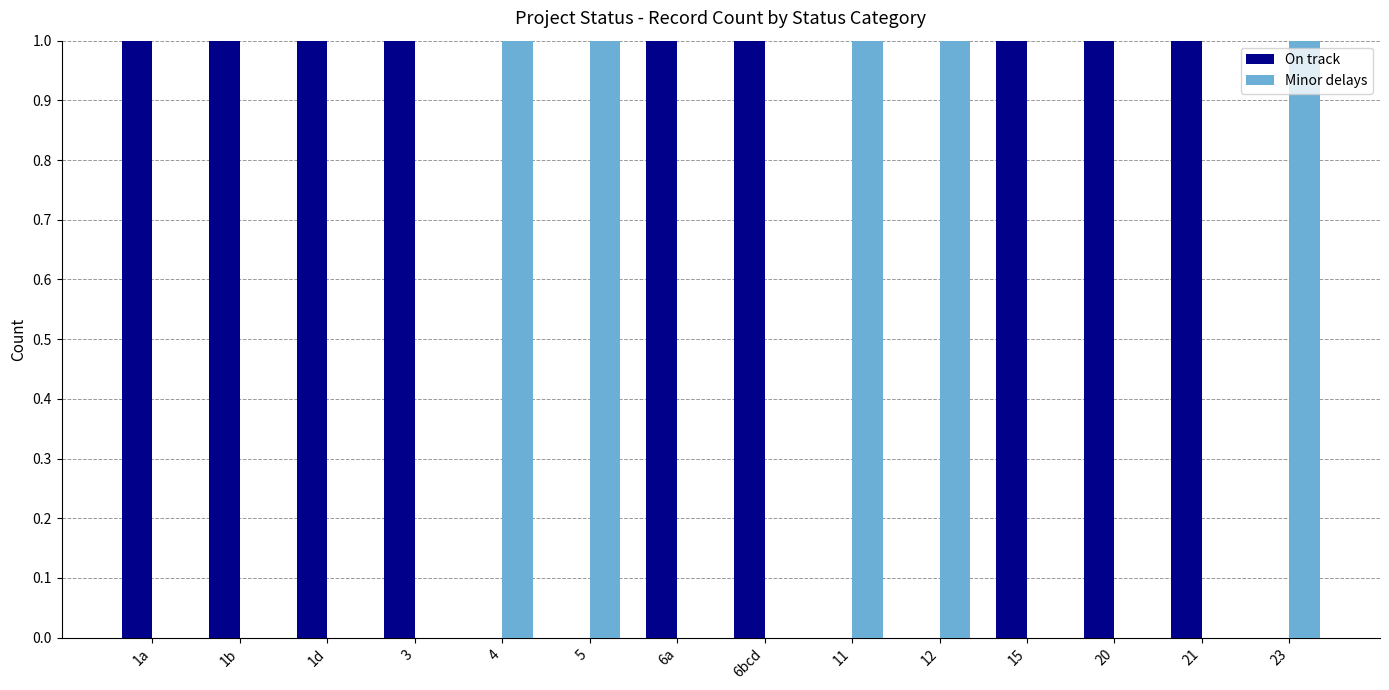

True or false: Minor delays has a value of 0 at 3.

True